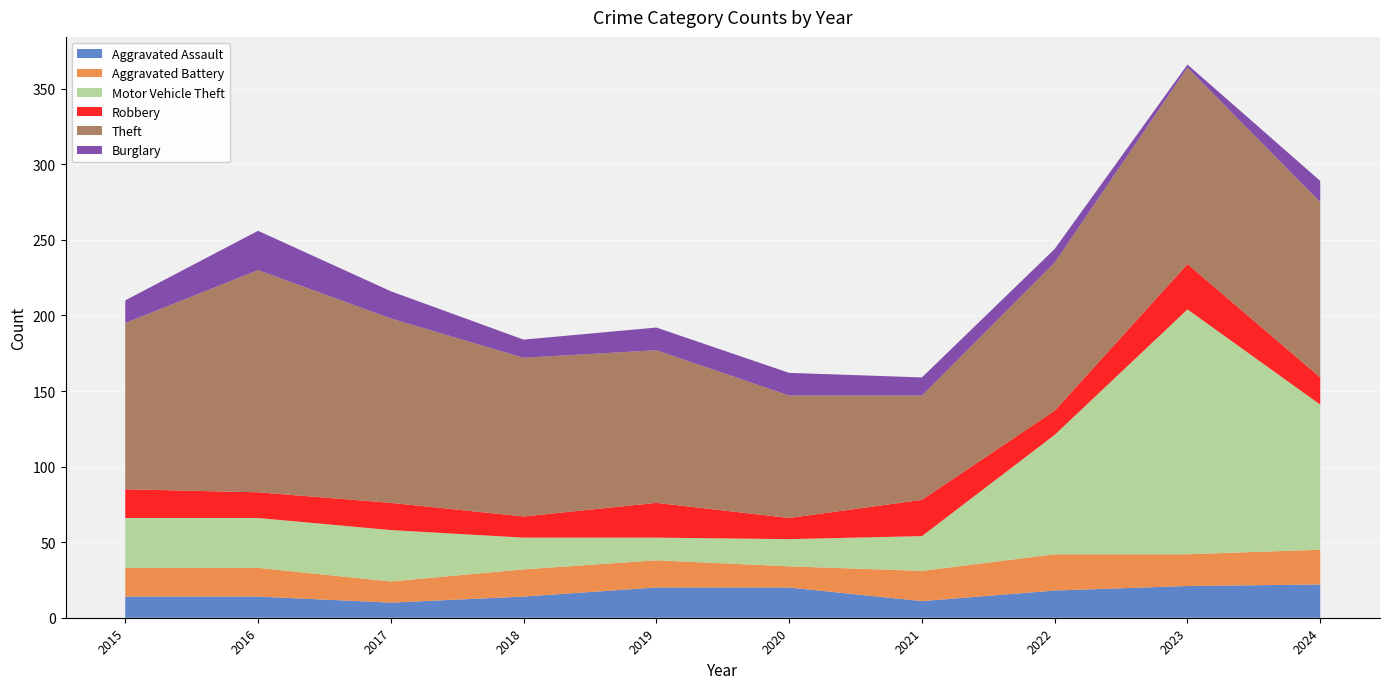

Reading left to right, what are all the values shown in this chart?

Aggravated Assault: 2015=14	2016=14	2017=10	2018=14	2019=20	2020=20	2021=11	2022=18	2023=21	2024=22
Aggravated Battery: 2015=19	2016=19	2017=14	2018=18	2019=18	2020=14	2021=20	2022=24	2023=21	2024=23
Motor Vehicle Theft: 2015=33	2016=33	2017=34	2018=21	2019=15	2020=18	2021=23	2022=79	2023=162	2024=96
Robbery: 2015=19	2016=17	2017=18	2018=14	2019=23	2020=14	2021=24	2022=16	2023=30	2024=18
Theft: 2015=110	2016=147	2017=122	2018=105	2019=101	2020=81	2021=69	2022=98	2023=130	2024=116
Burglary: 2015=15	2016=26	2017=18	2018=12	2019=15	2020=15	2021=12	2022=9	2023=2	2024=14